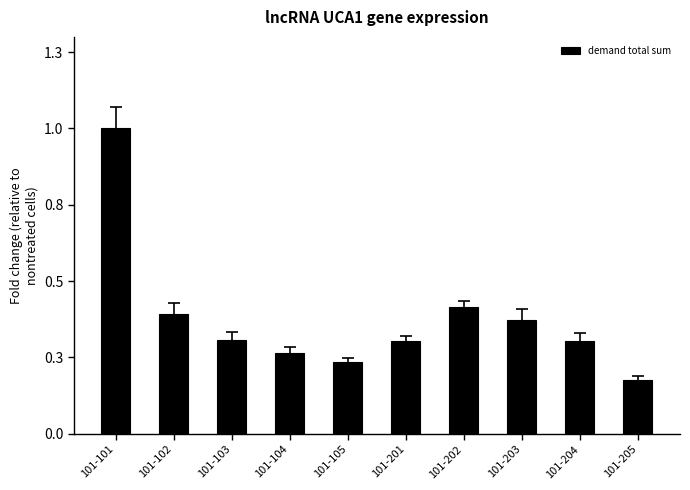

Does the chart contain any negative values?

No